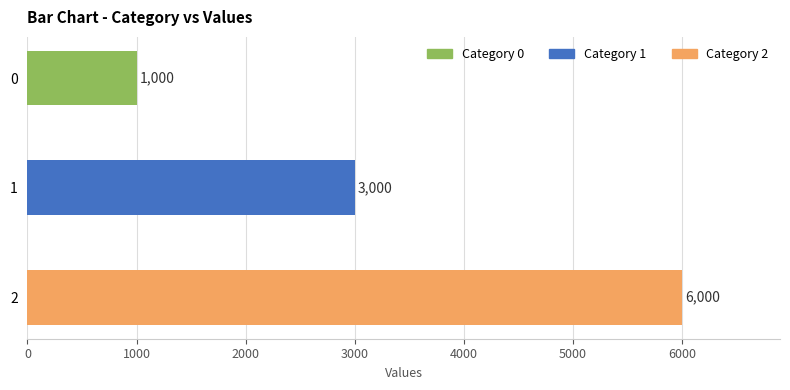

List the labels in order of value, smallest first.

0, 1, 2